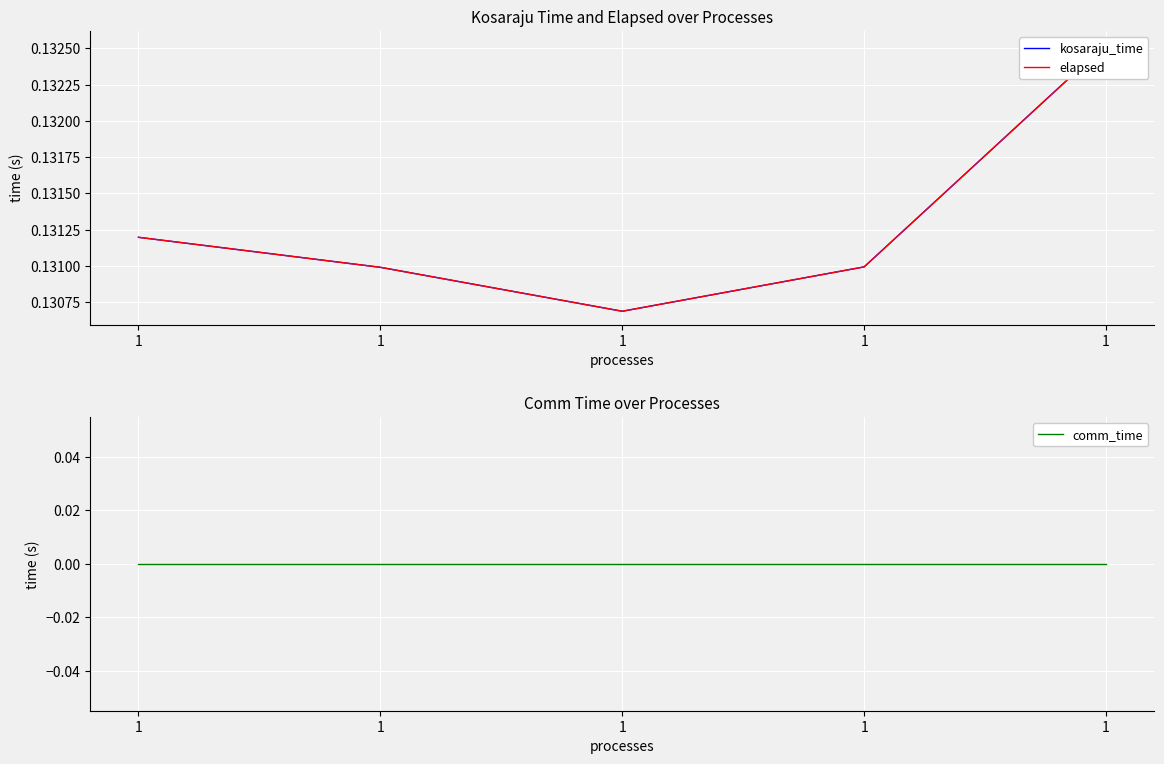

The comm_time series shows 0.0 at 1. True or false?

True